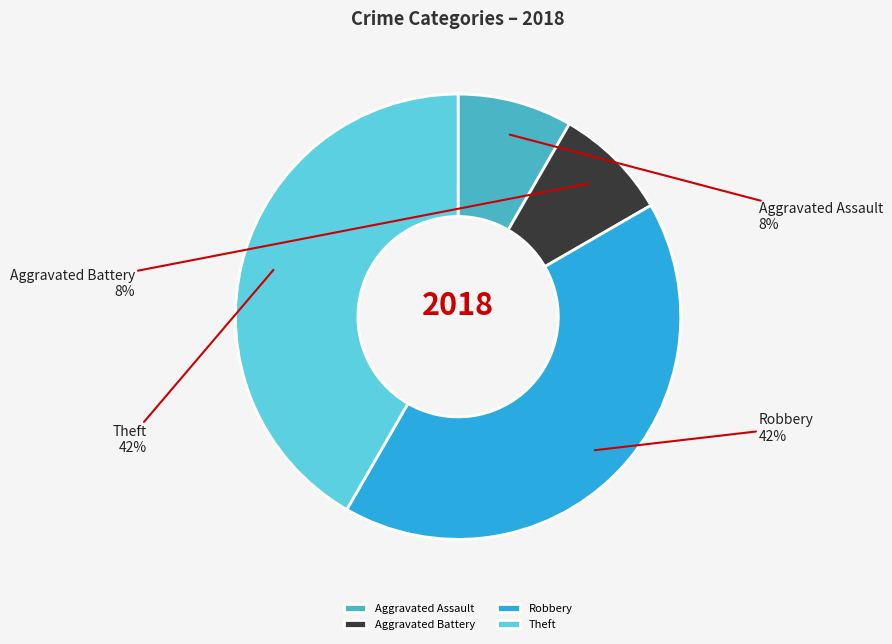

Is there a majority slice in this chart?

No